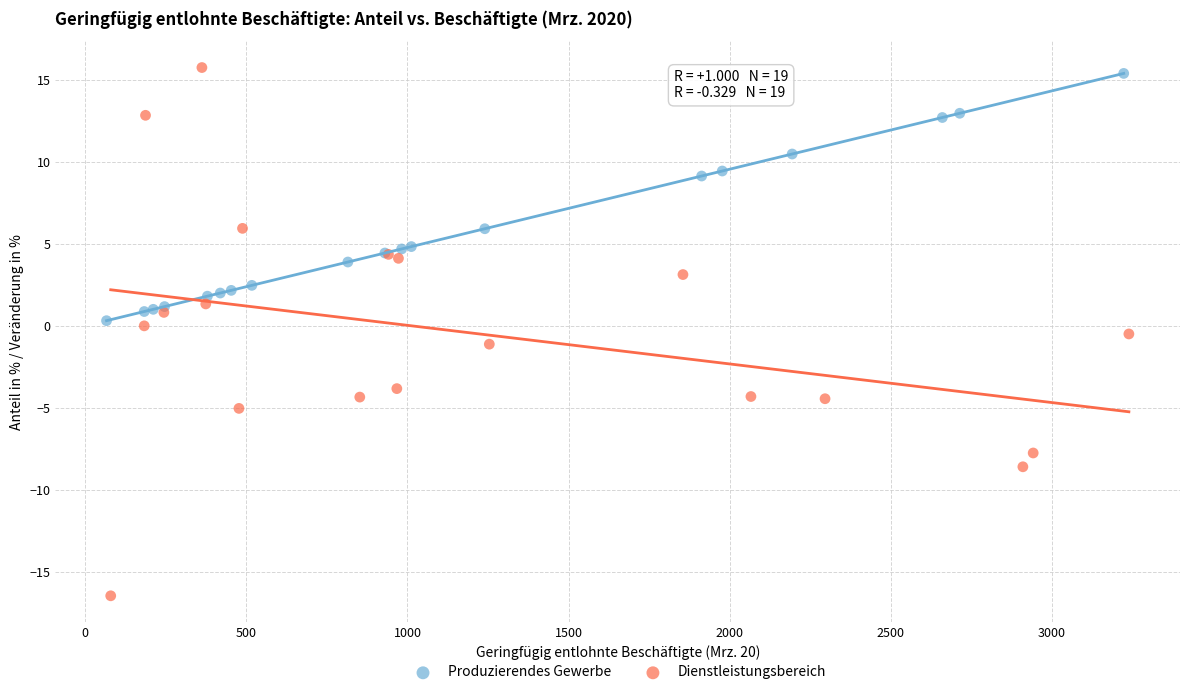

Which series contains the highest Y value?

Dienstleistungsbereich